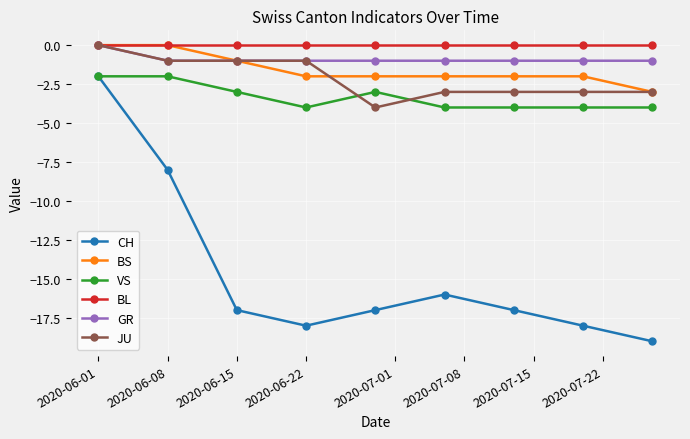

What is the minimum value shown in the chart?

-19